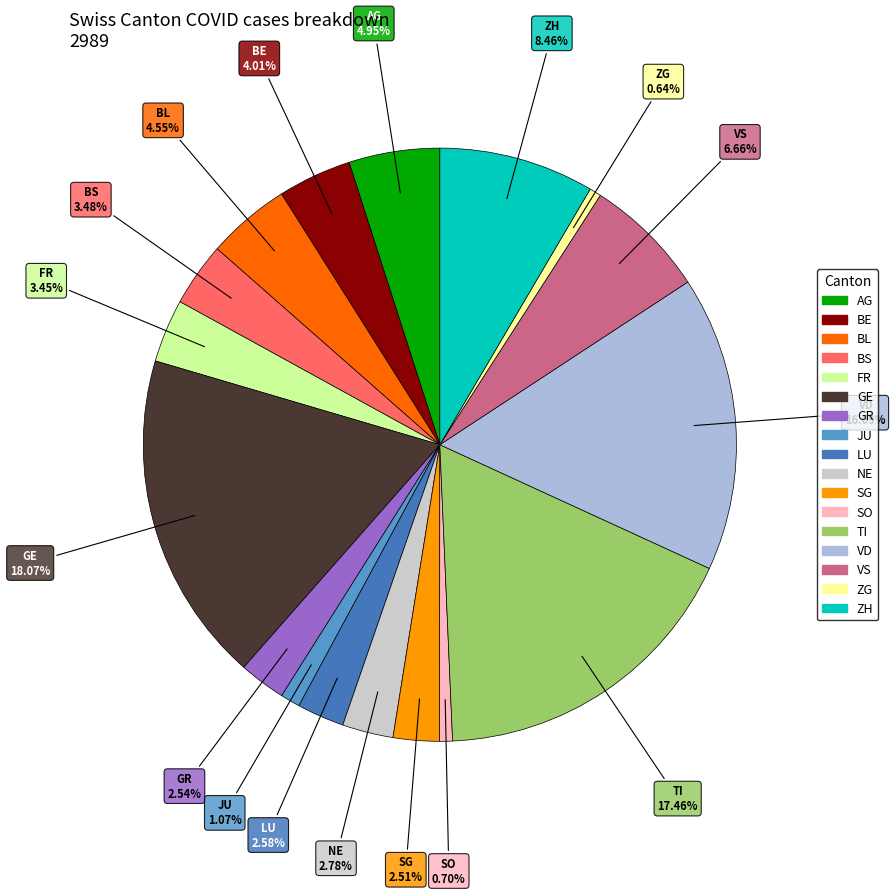

To the nearest percent, what is the combined percentage of VD and SG?

19%